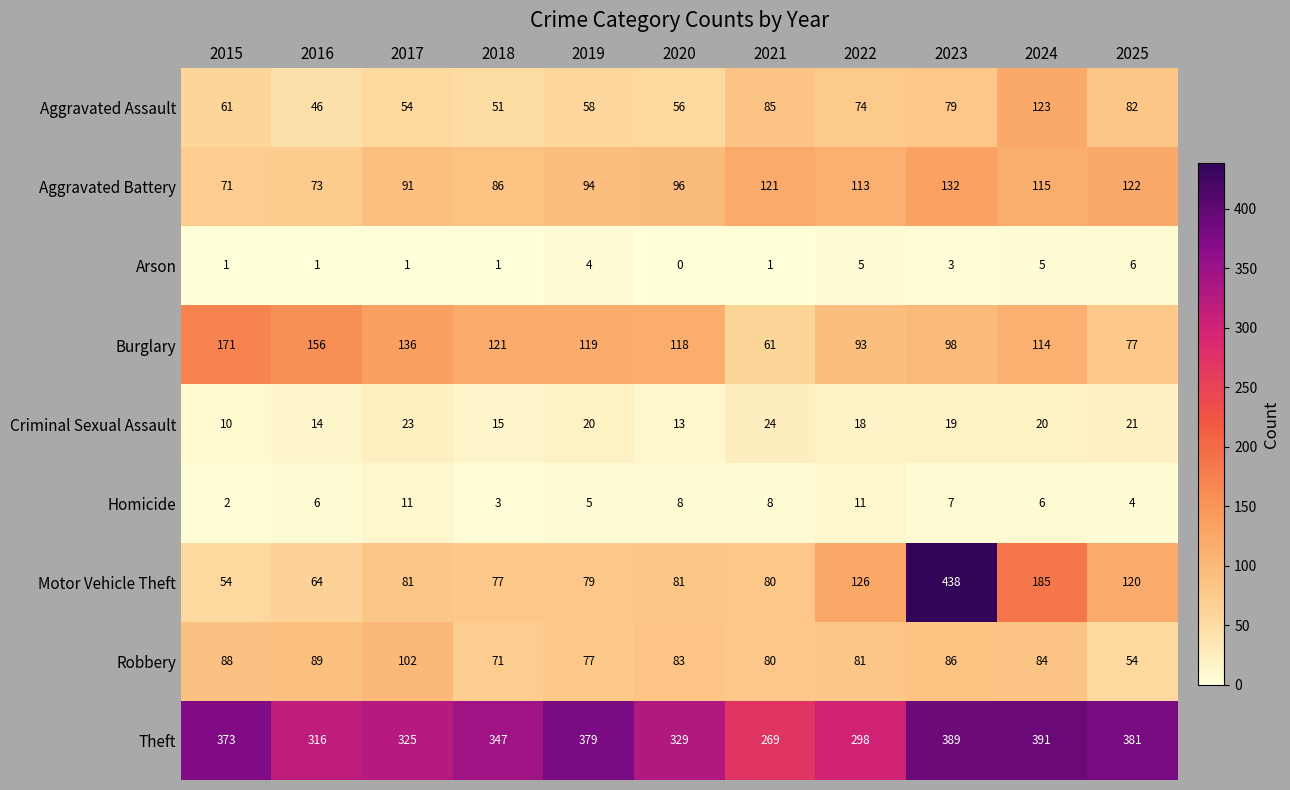

Where does the Theft series first go above 347?

2015